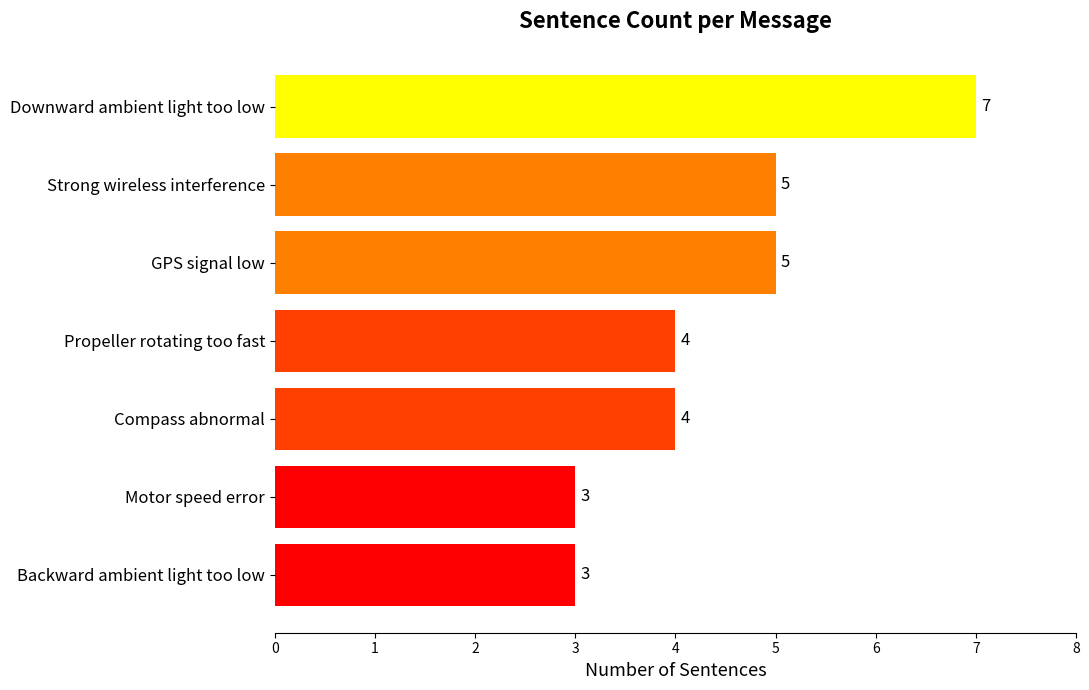

The value at Motor speed error is 3. True or false?

True